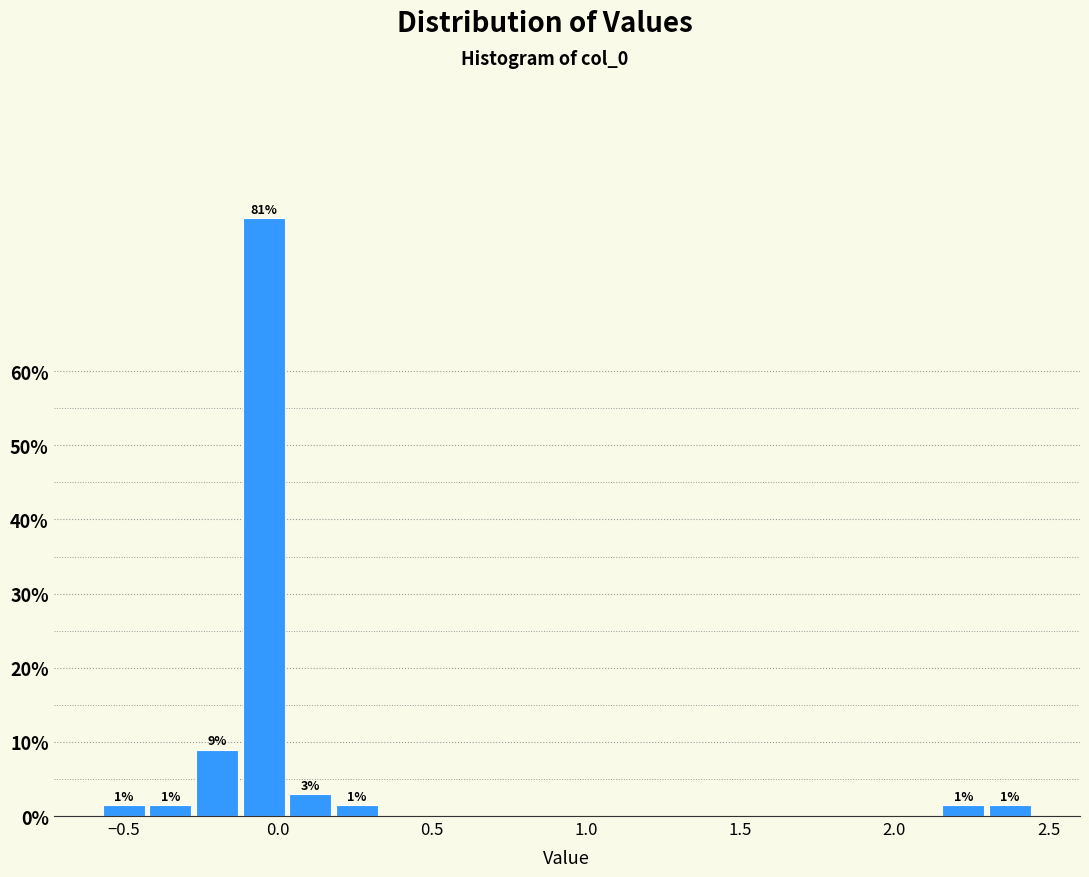

Around what value on the x-axis is the tallest bar? Give the approximate position of its centre, as read against the axis.

-0.05